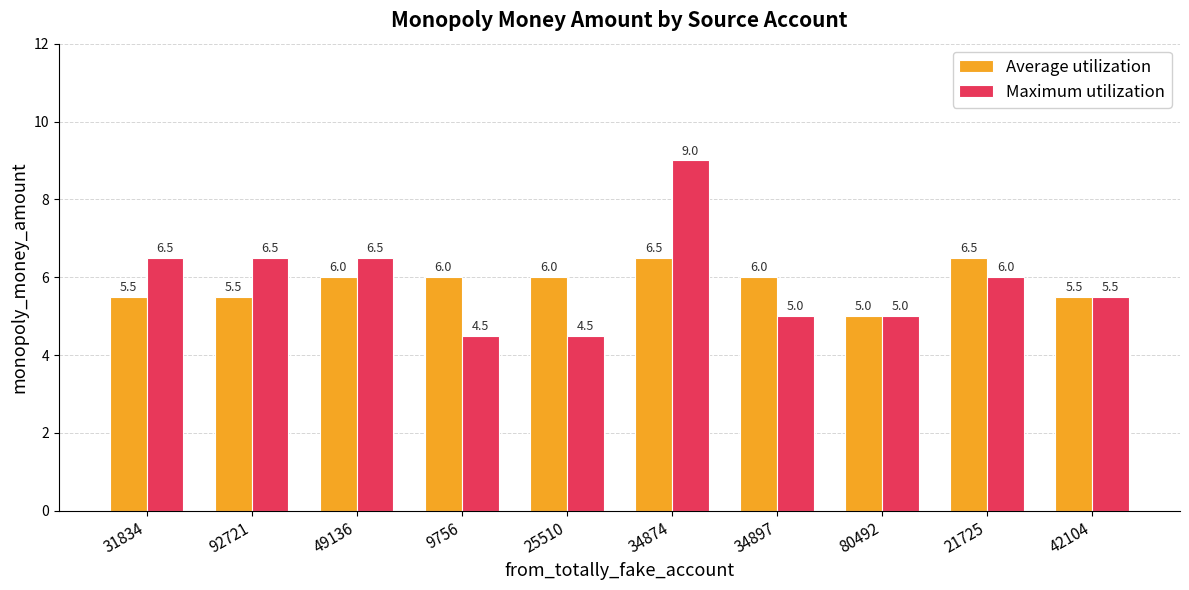

What is the spread (max minus min) of values at 25510?

1.5